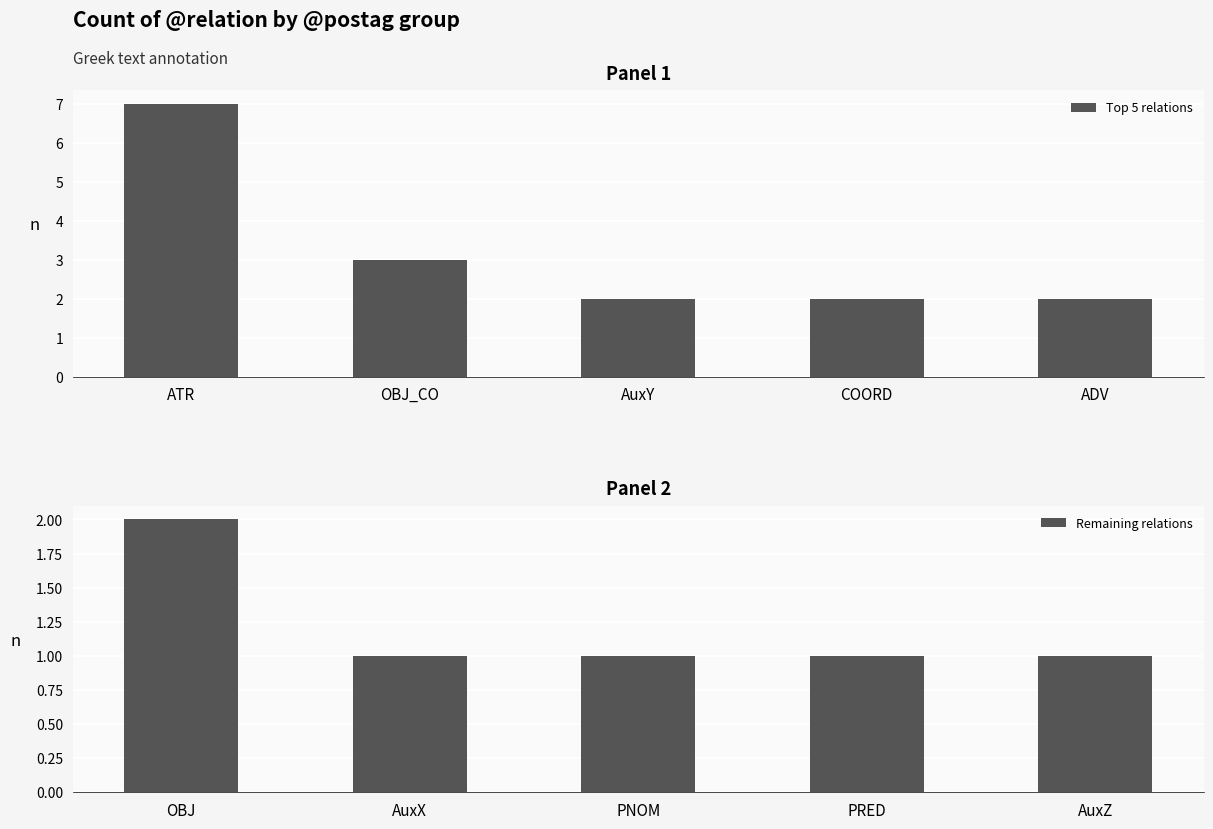

Reading left to right, list all the values displayed in this chart.

Top 5 relations: ATR=7	OBJ_CO=3	AuxY=2	COORD=2	ADV=2
Remaining relations: OBJ=2	AuxX=1	PNOM=1	PRED=1	AuxZ=1